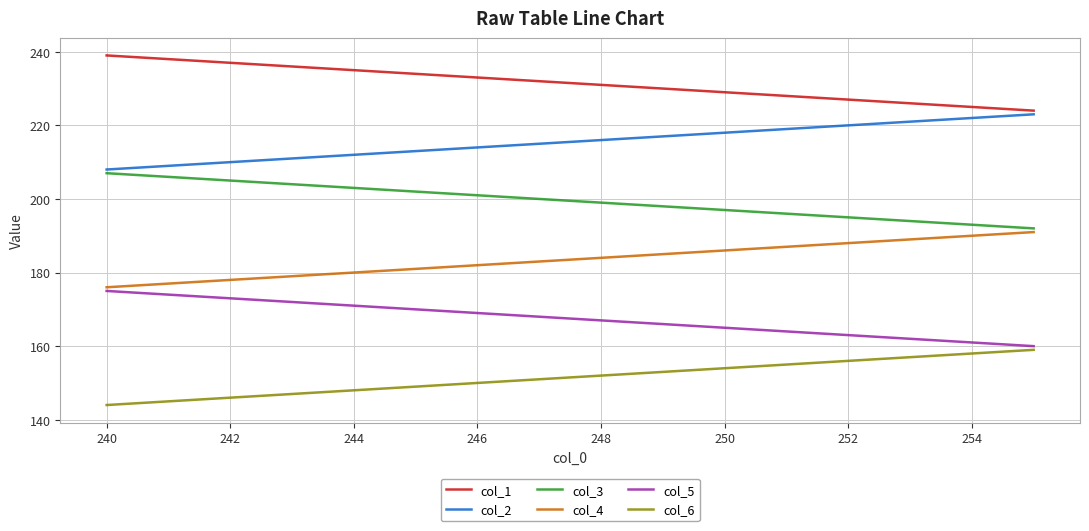

Which series has the largest total across all categories?

col_1